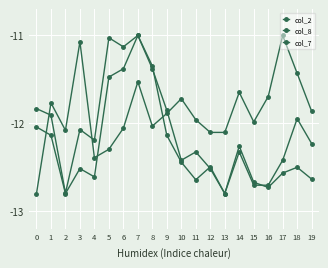

Which series has the largest total across all categories?

col_7